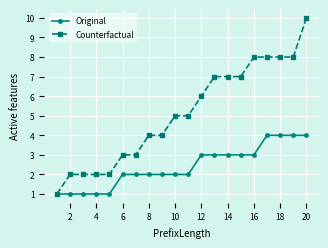

List the series in order of their peak value, highest first.

Counterfactual, Original